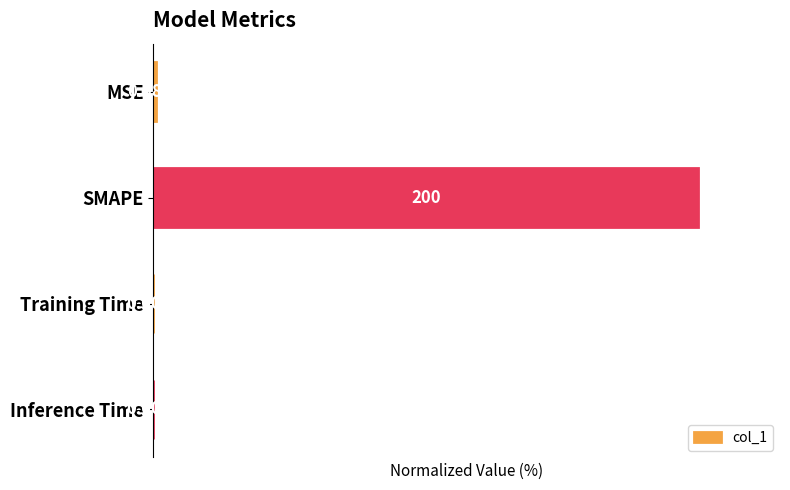

Where is the data nearest to the value 50?

MSE